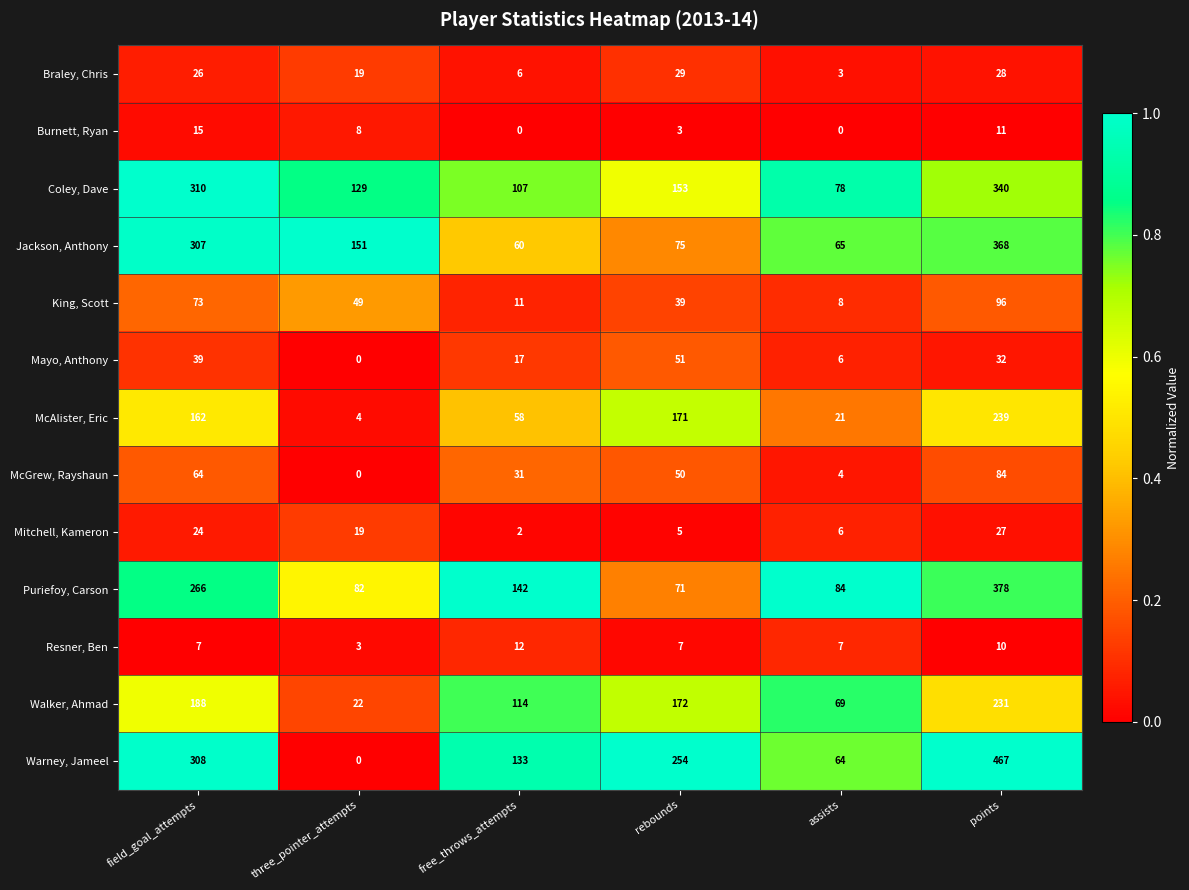

Between three_pointer_attempts and assists, which series saw the biggest shift?

Jackson, Anthony